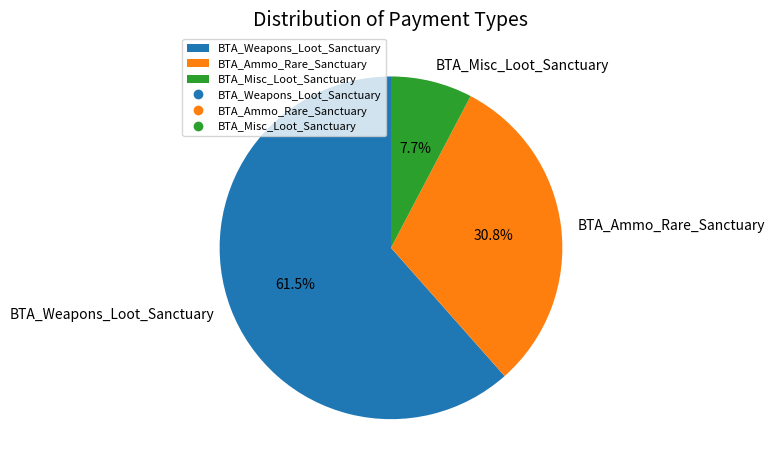

To the nearest percent, what is the difference between the BTA_Weapons_Loot_Sanctuary and BTA_Misc_Loot_Sanctuary slice percentages?

54%